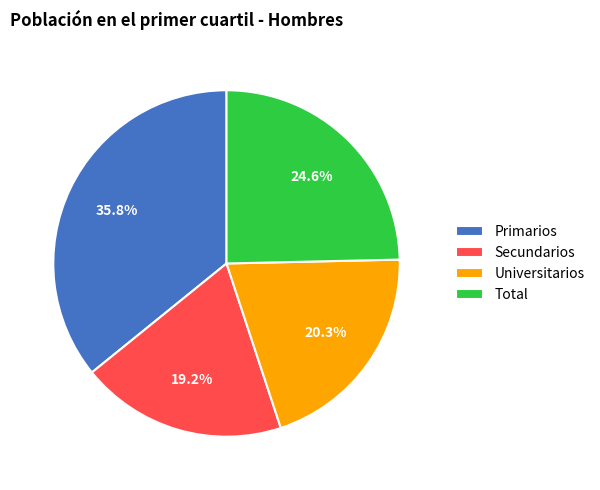

Rank the categories by value from highest to lowest.

Primarios, Total, Universitarios, Secundarios